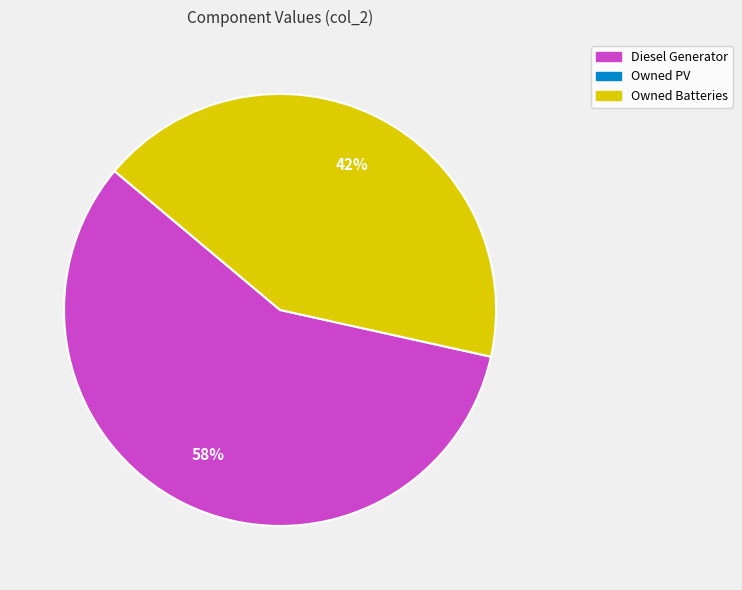

How many slices are in this pie chart?

2